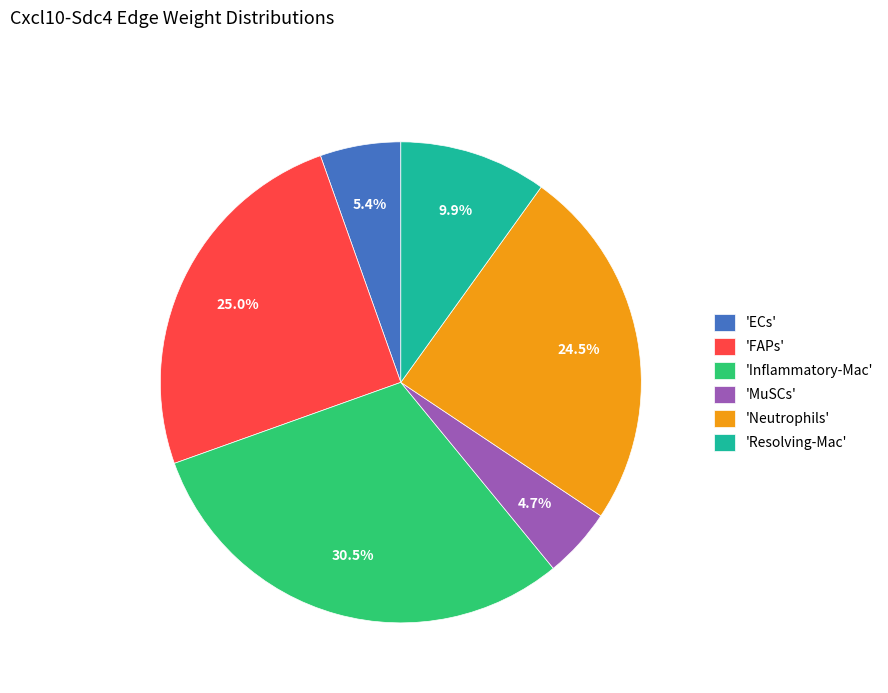

To the nearest percent, what is the difference between the largest and smallest slice percentages?

26%